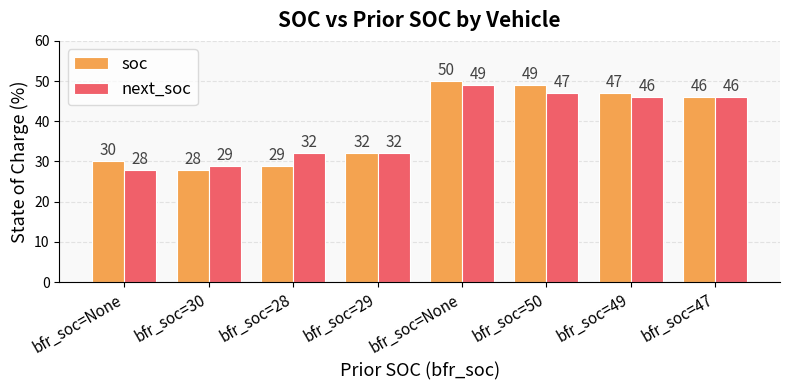

Is the value of soc at bfr_soc=29 greater than the value of next_soc at bfr_soc=30?

Yes